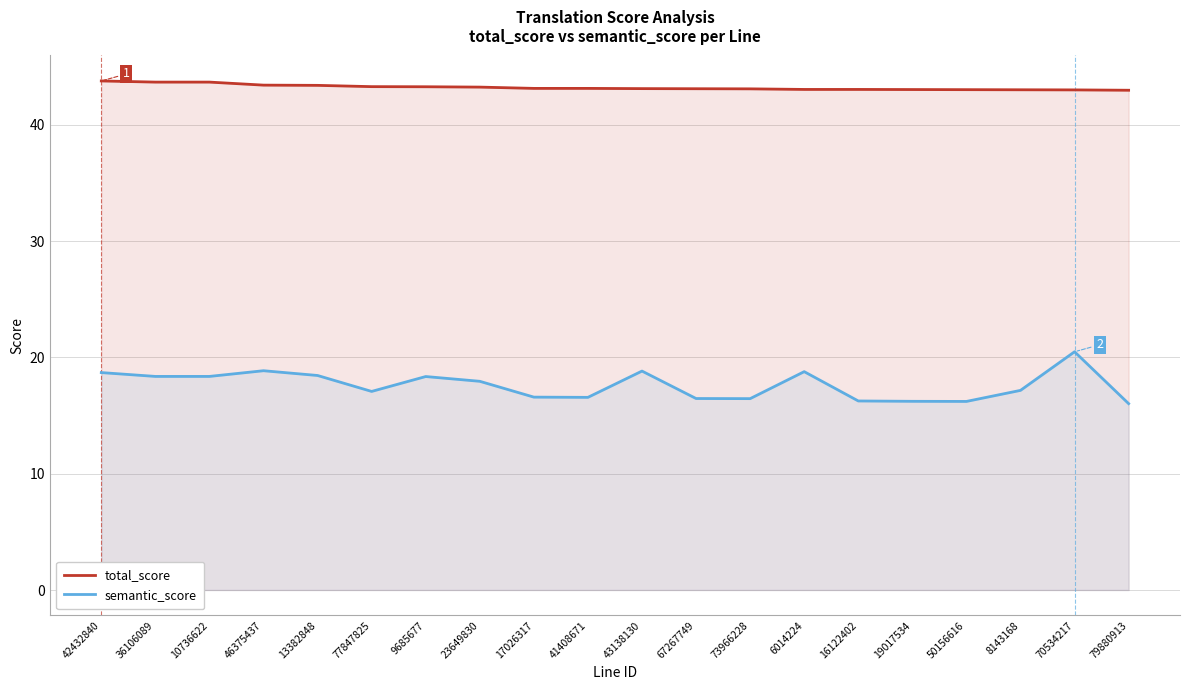

How many values in the semantic_score series are below 17?

8